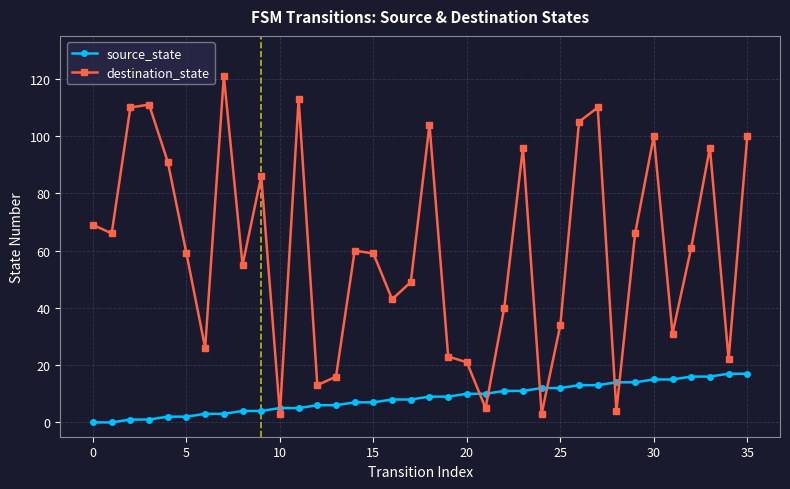

What is the difference between the second highest and second lowest values in the source_state series?

17